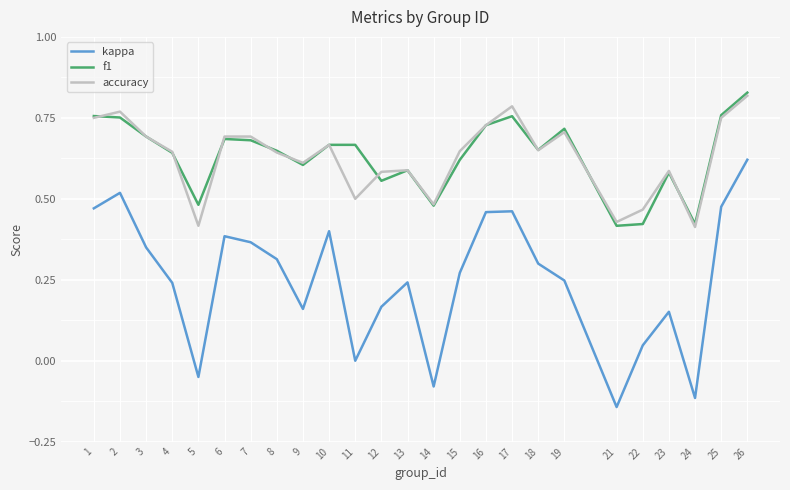

Count the f1 values in the range 0 to 1.

25